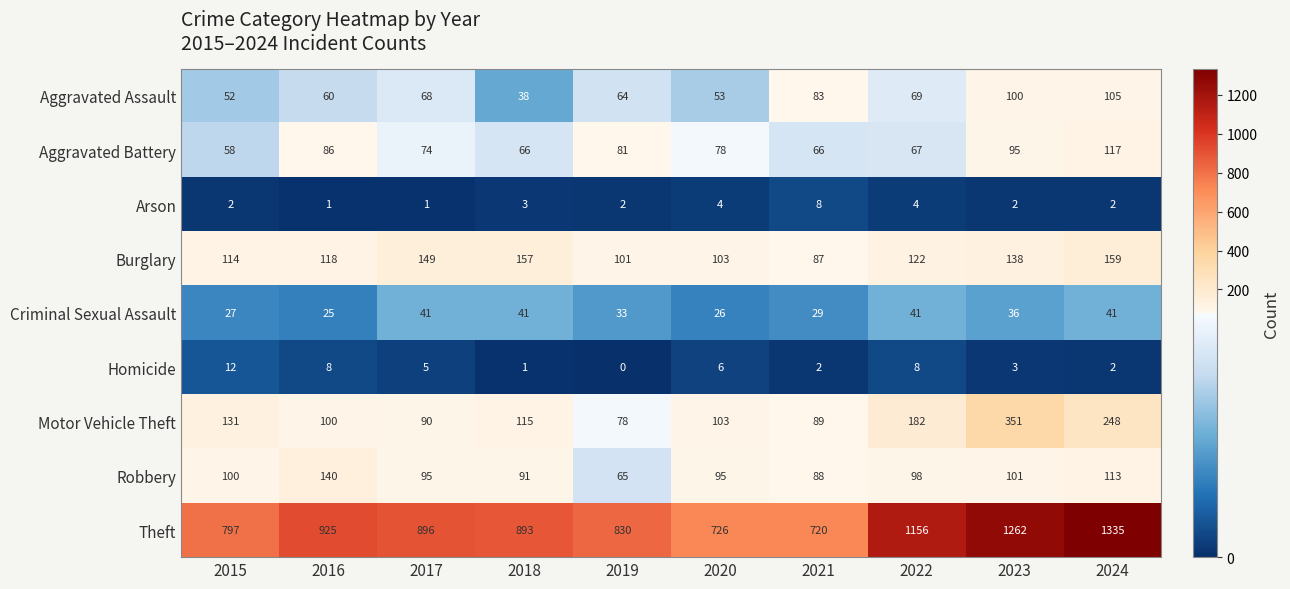

At which category is the sum across all series the highest?

2024